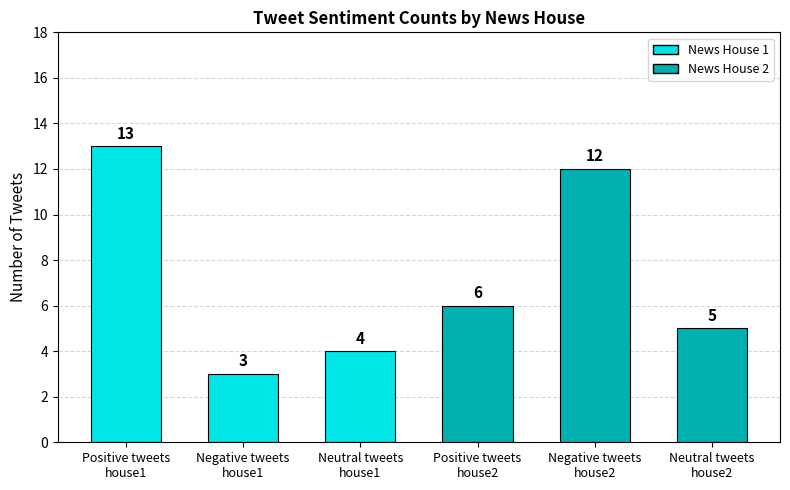

True or false: the data shows 12 at Negative tweets
house2.

True